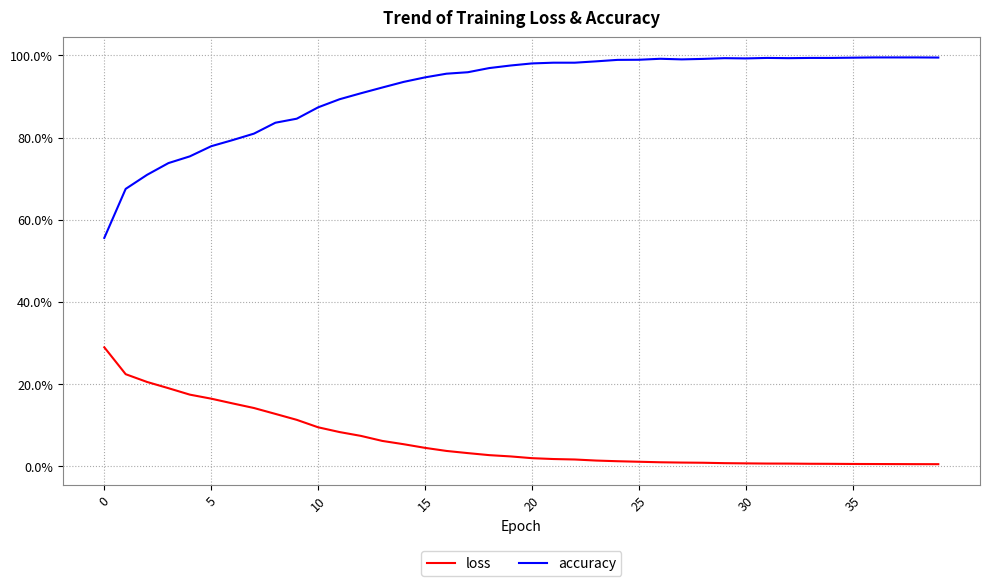

True or false: loss and accuracy cross at least once.

False